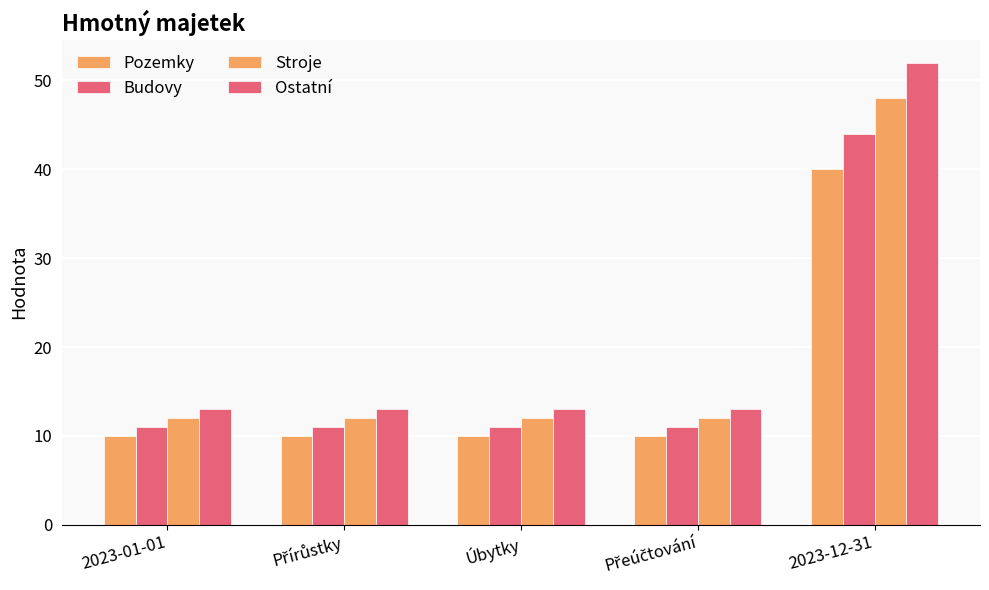

How many groups of bars are there?

5